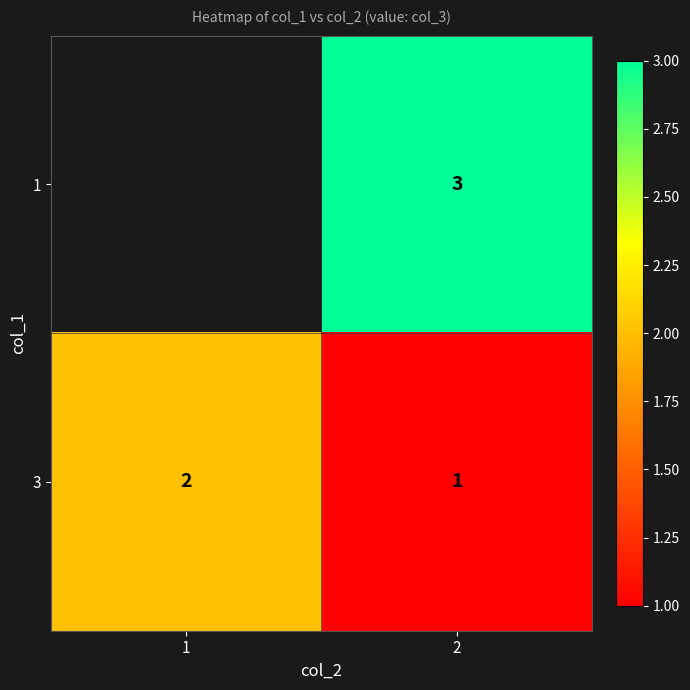

At which category does the chart reach its peak across all series?

2